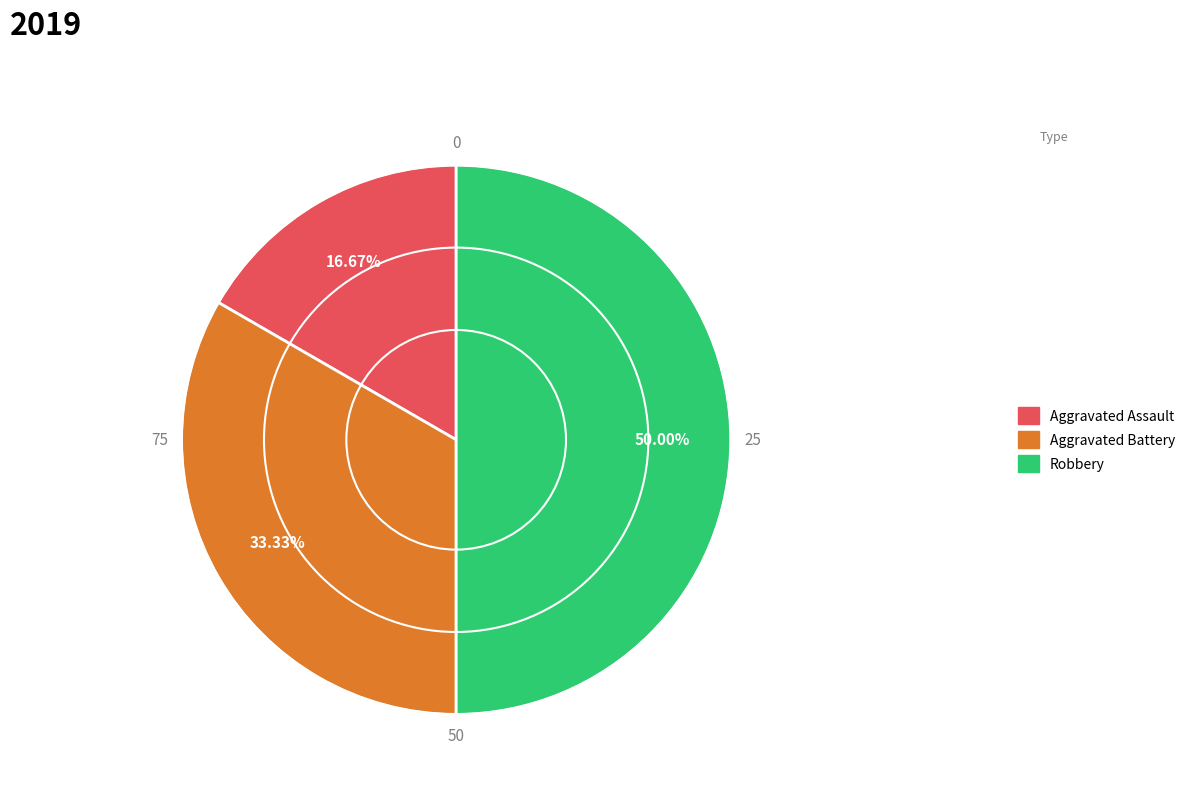

To the nearest percent, what percentage of the pie is Robbery?

50%